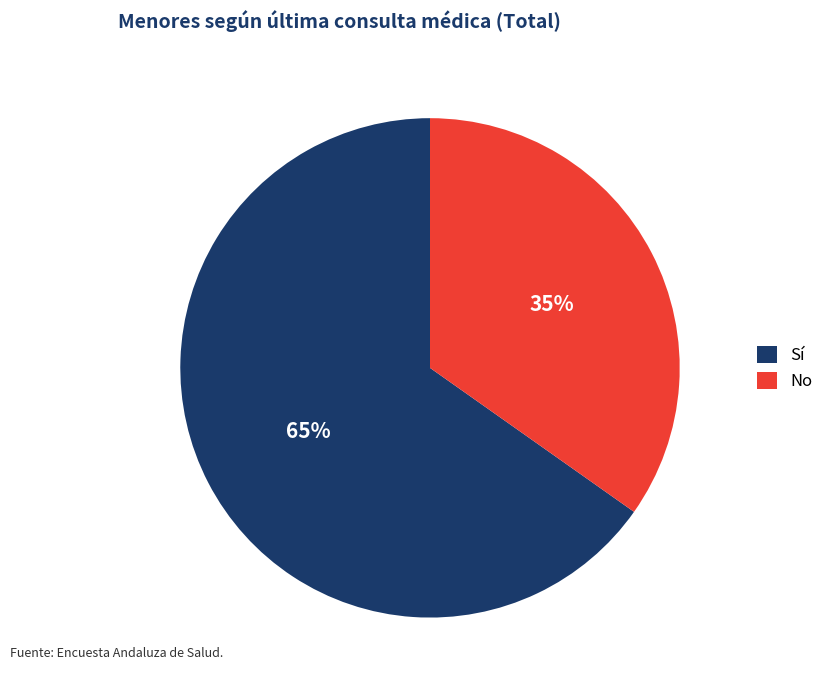

Rank the categories by value from lowest to highest.

No, Sí